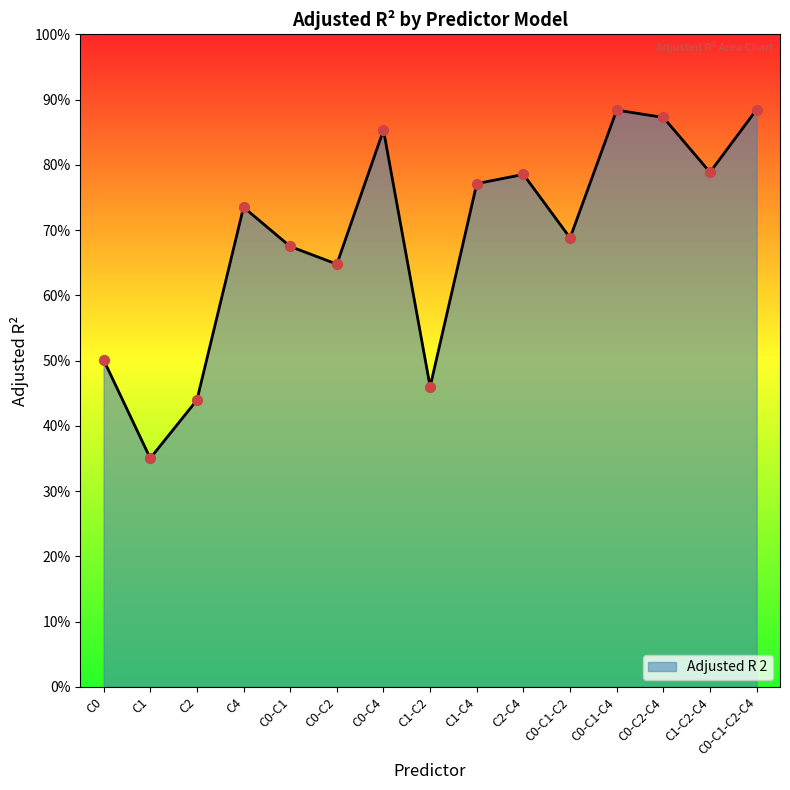

What is the change in value from C1-C2 to C0-C1-C2?

+0.2